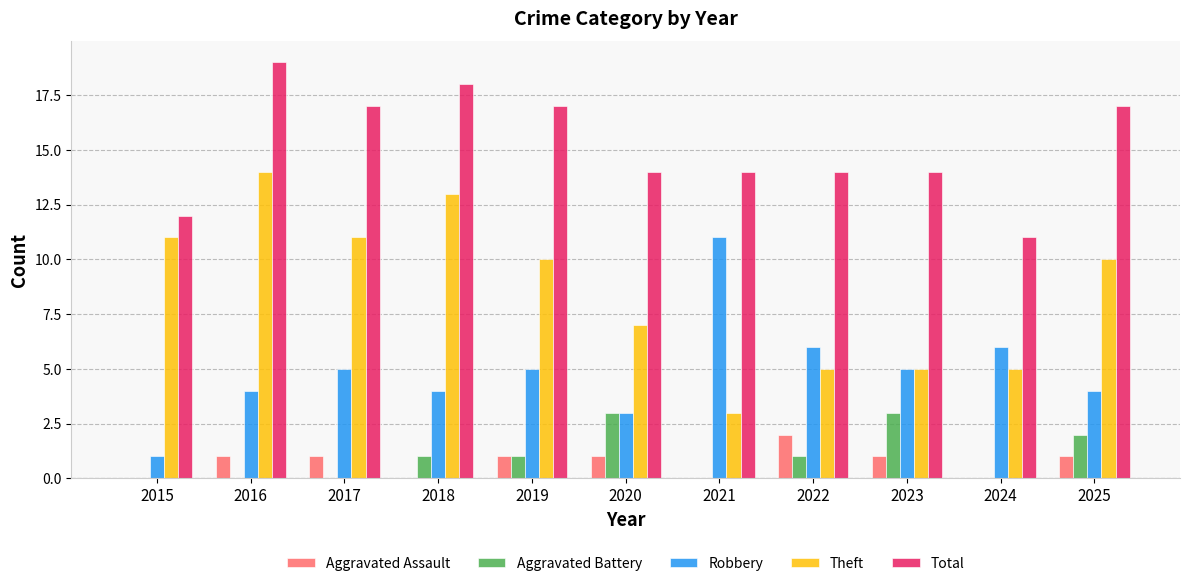

Which series has the largest range (max minus min)?

Theft